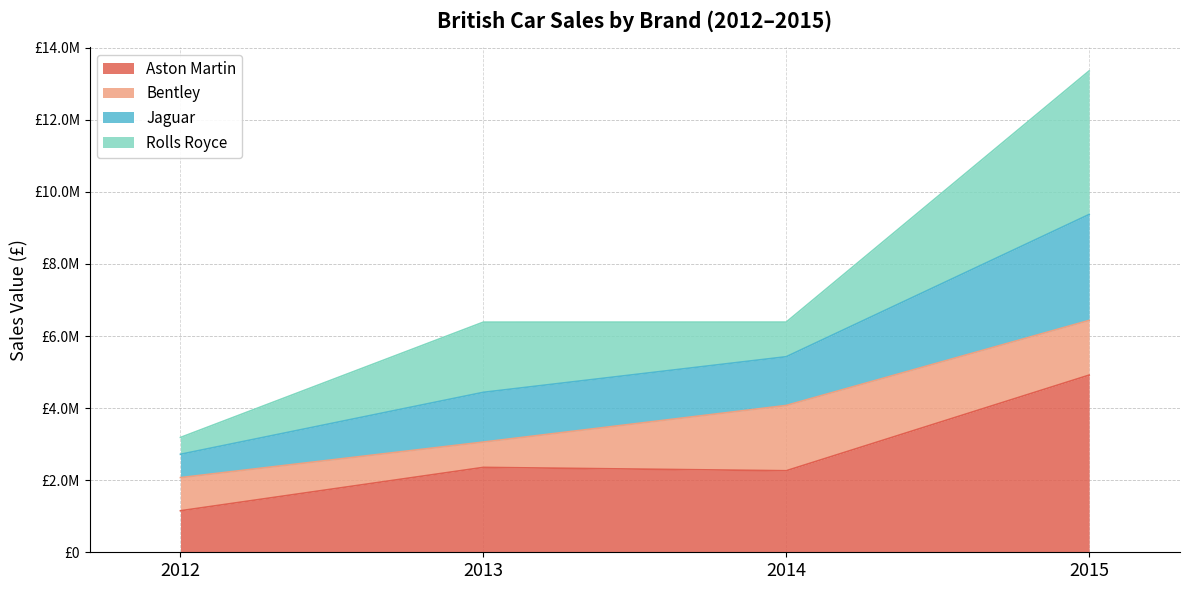

What is the value of the Aston Martin point at the 1st from the left?

1152000